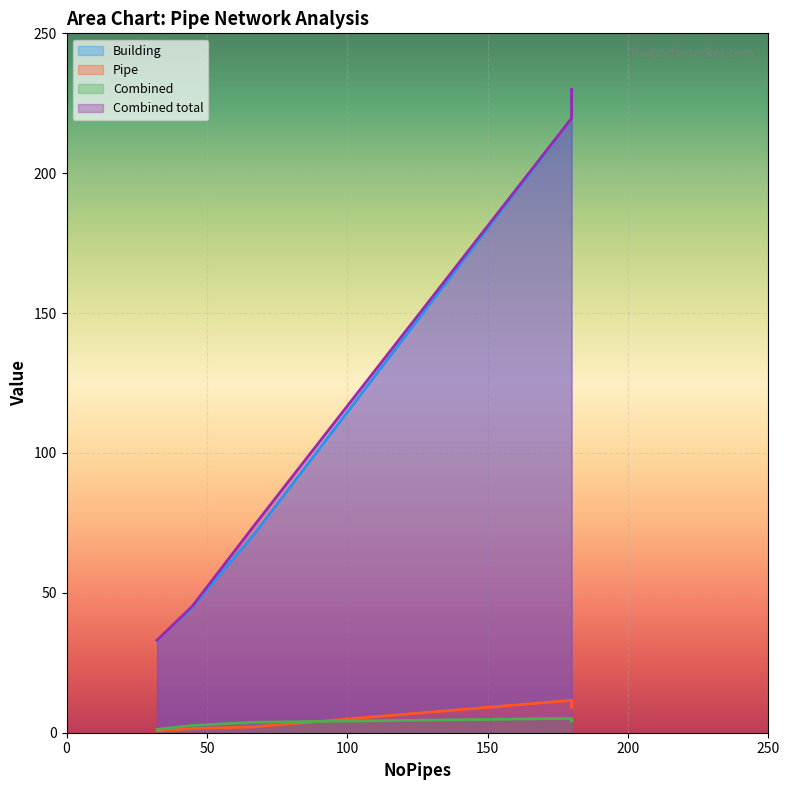

True or false: Combined total and Building intersect in this chart.

False